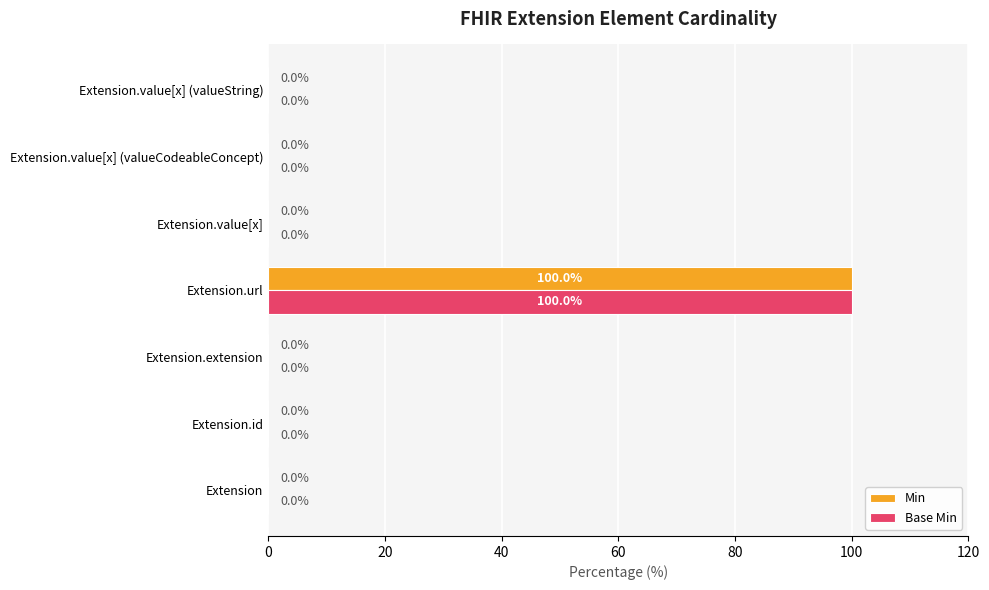

Count the number of data series in this chart.

2